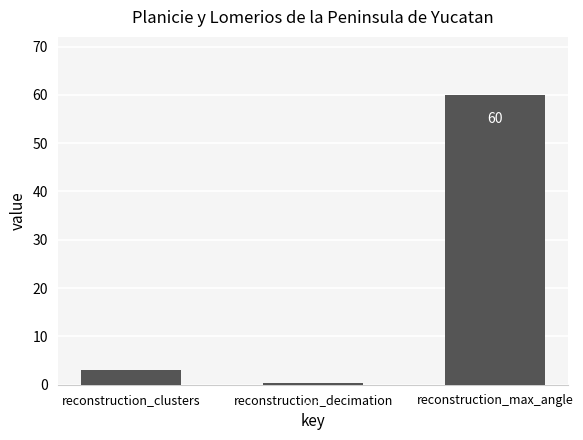

True or false: the data shows 0.3 at reconstruction_decimation.

True